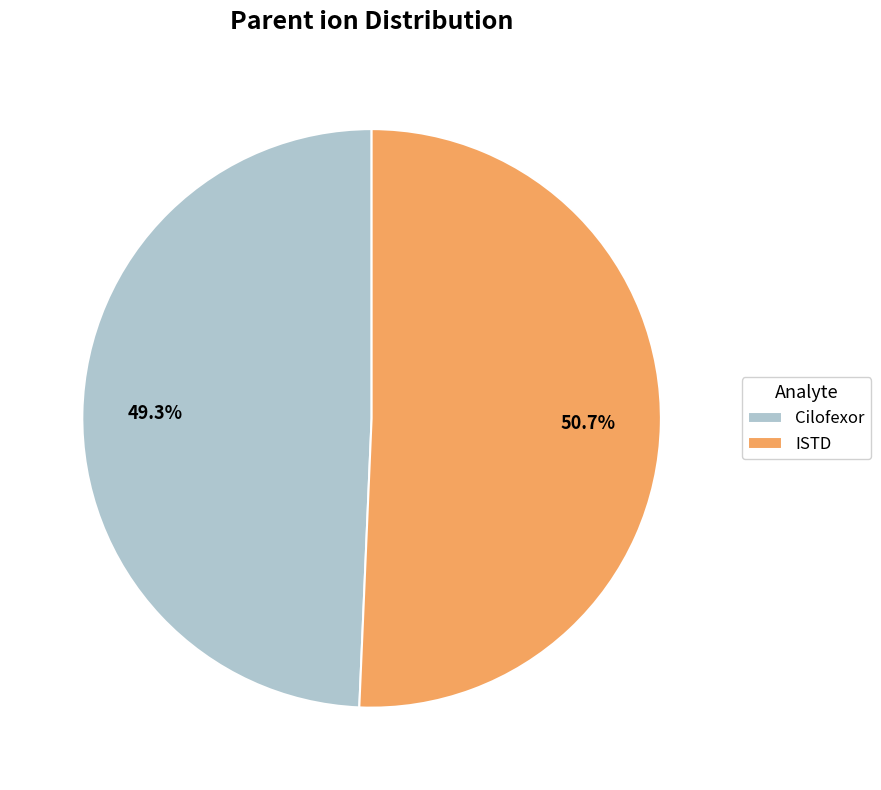

What is the smallest slice in the pie chart?

Cilofexor